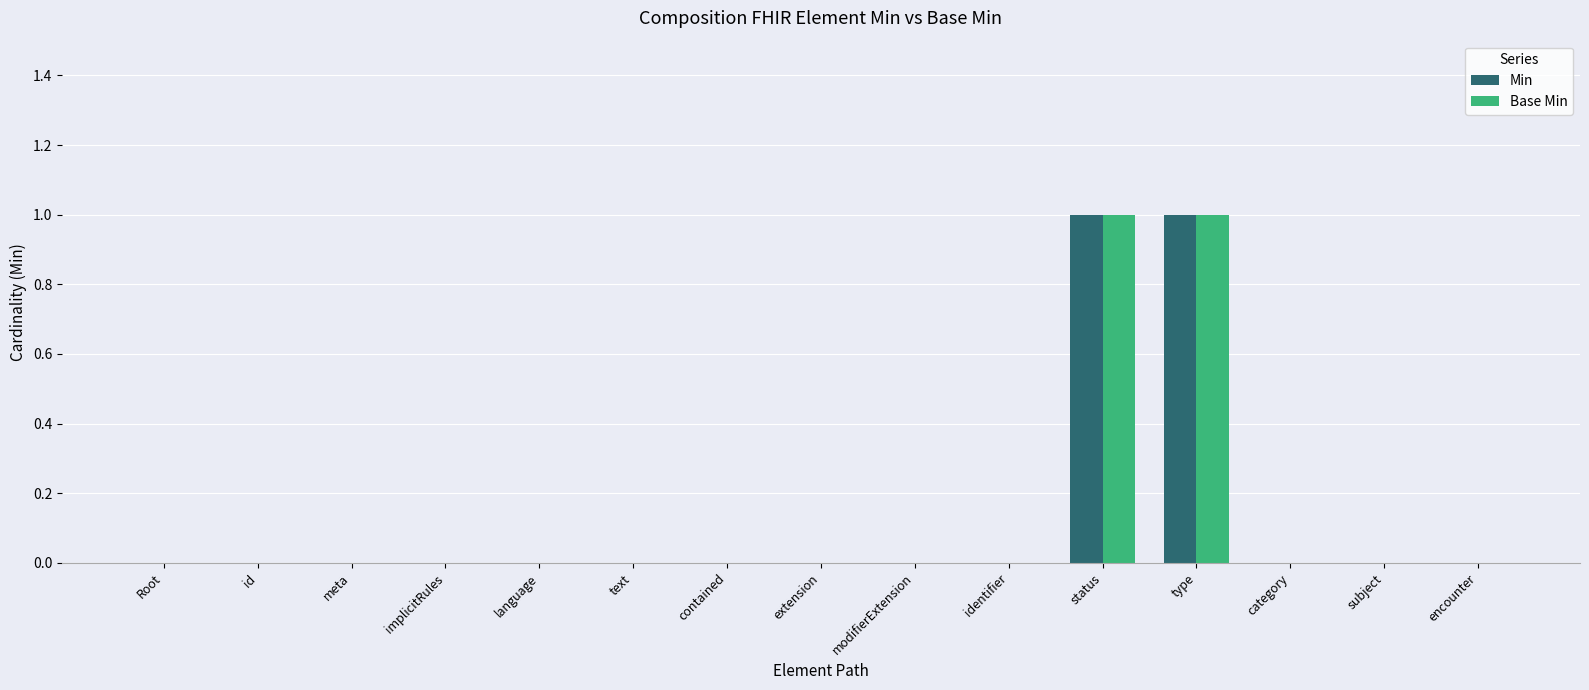

True or false: Base Min has a value of -1 at meta.

False